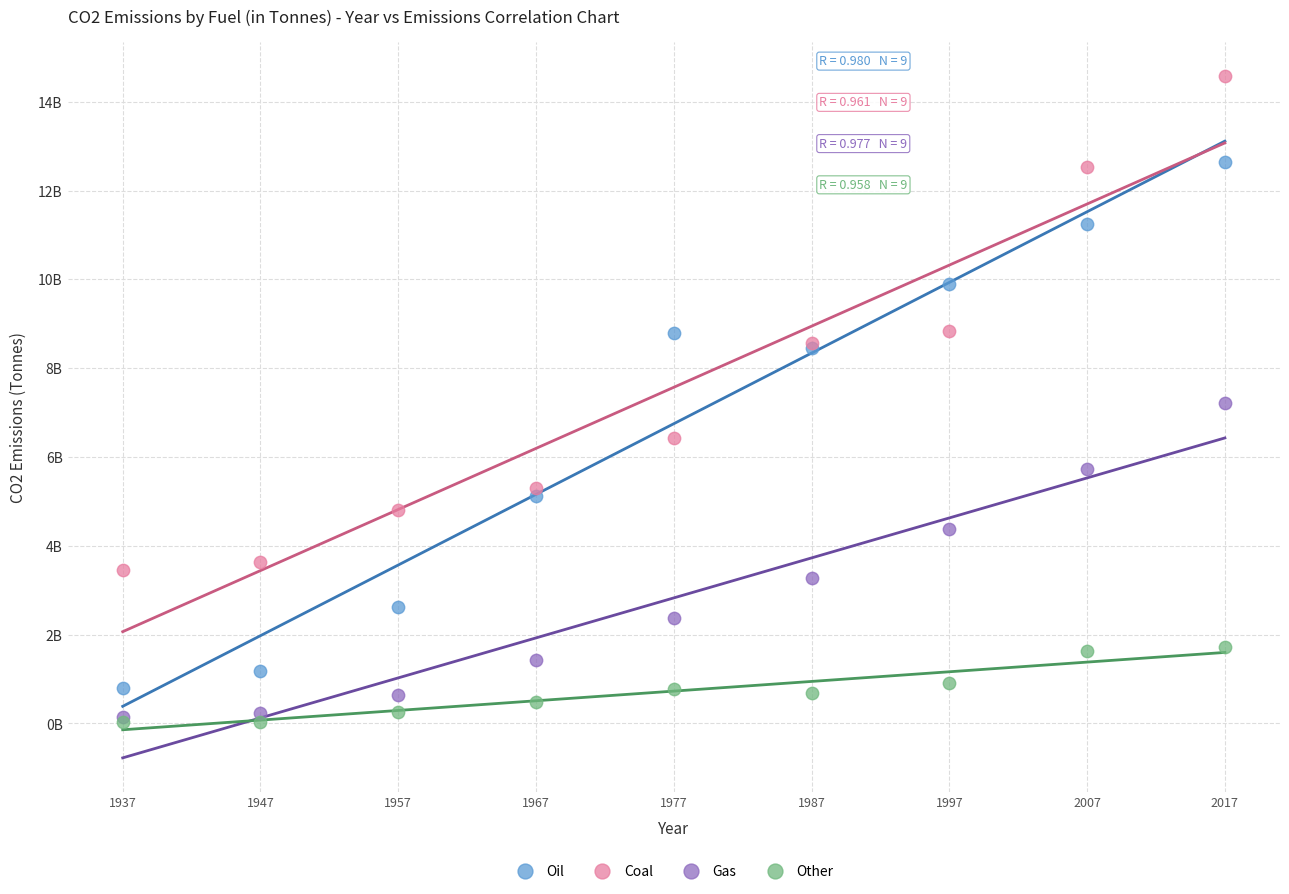

What are all the series names shown in the legend?

Oil, Coal, Gas, Other